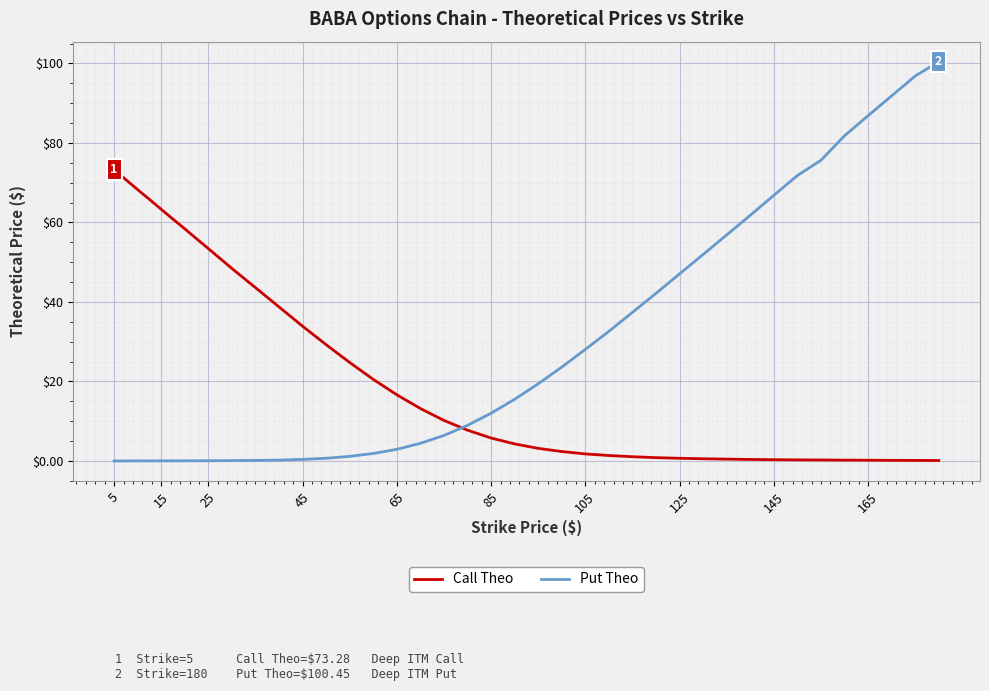

Which series has the largest range (max minus min)?

Put Theo